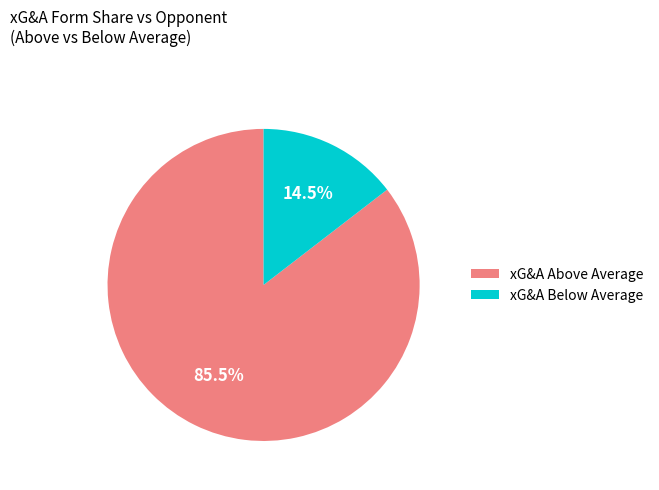

Which slice is the smallest?

xG&A Below Average